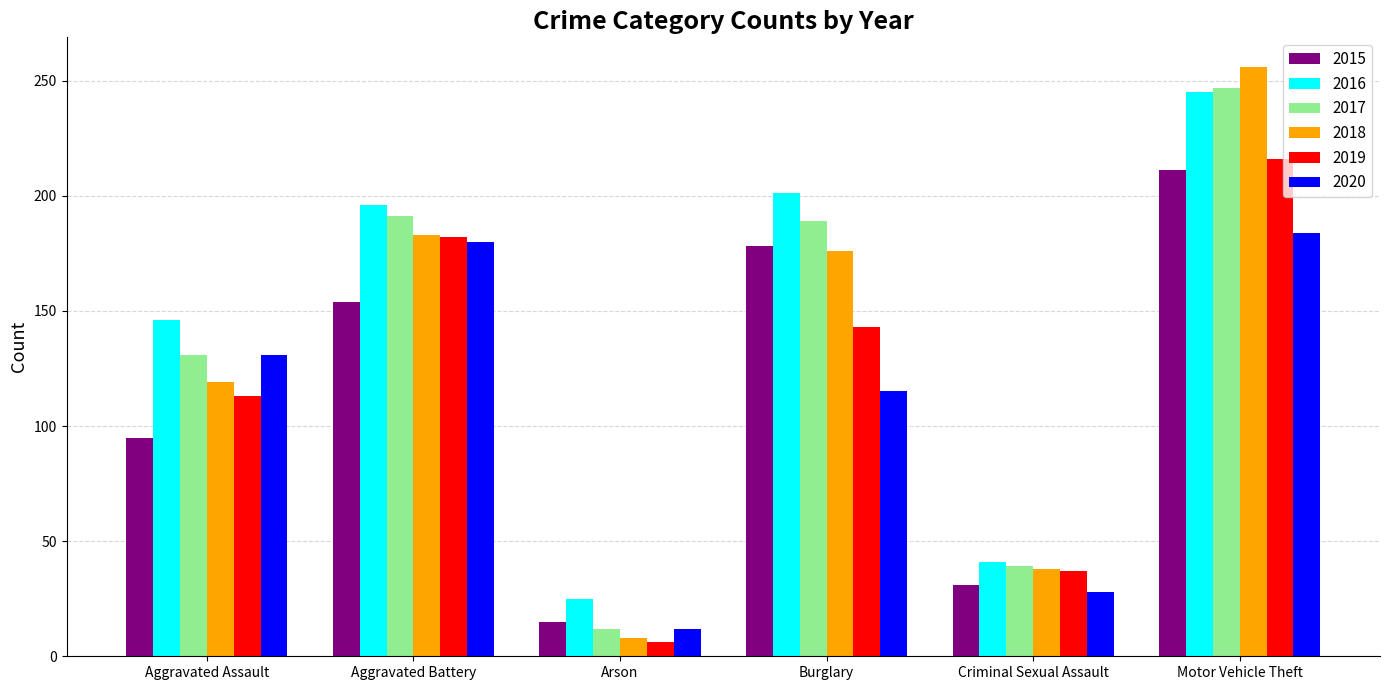

Is it true that 2015 equals 6 at Arson?

False